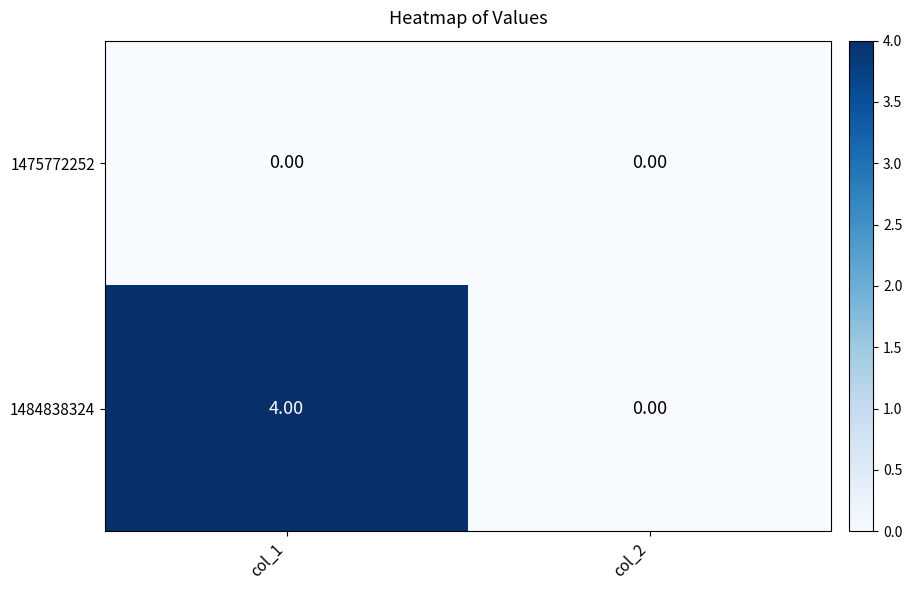

At which category is the sum across all series the highest?

col_1